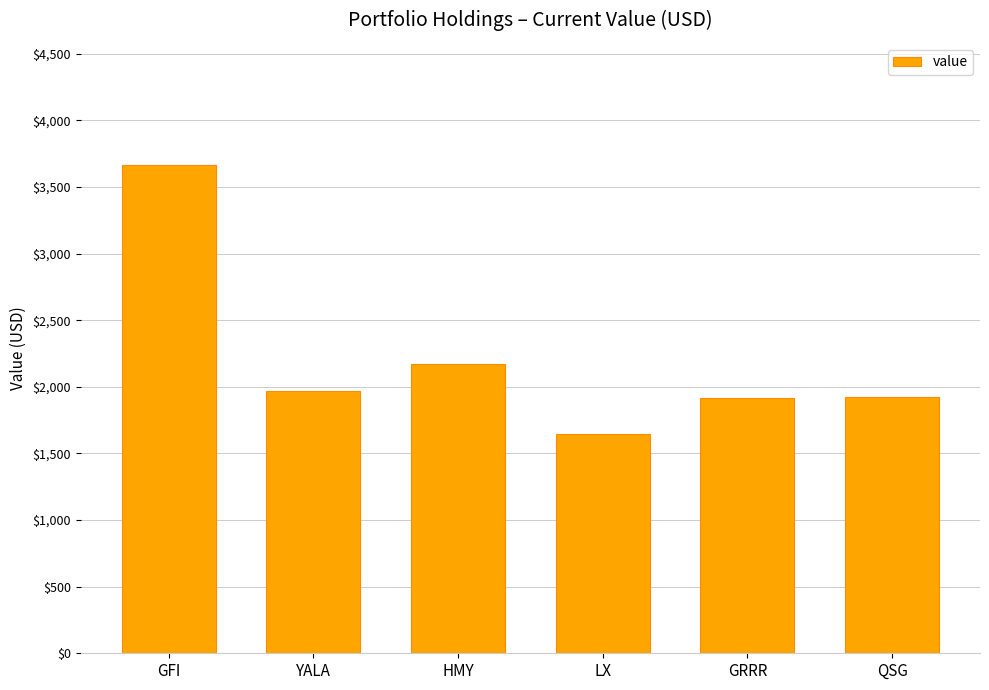

True or false: the data shows 848.6 at QSG.

False